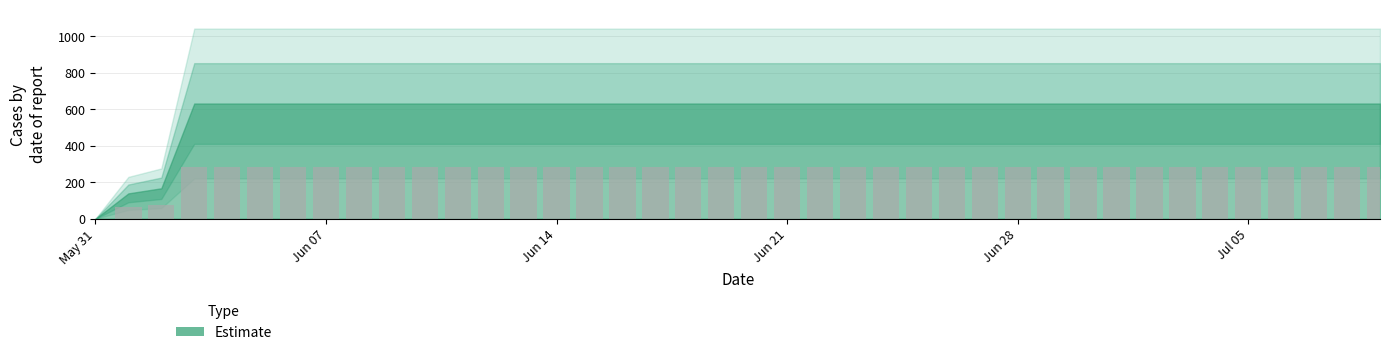

What is the sum of all values?

10643.9